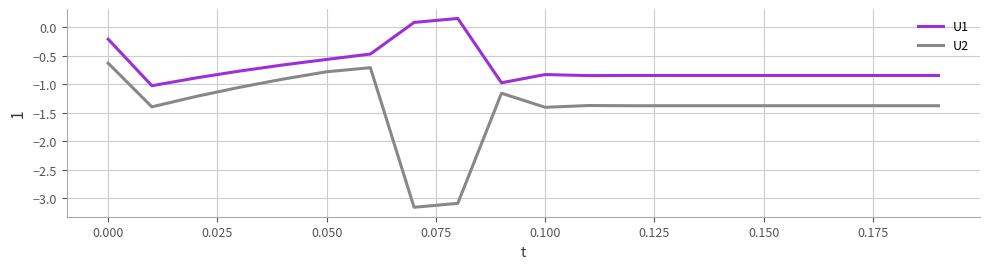

Rank the series by their average value, from lowest to highest.

U2, U1